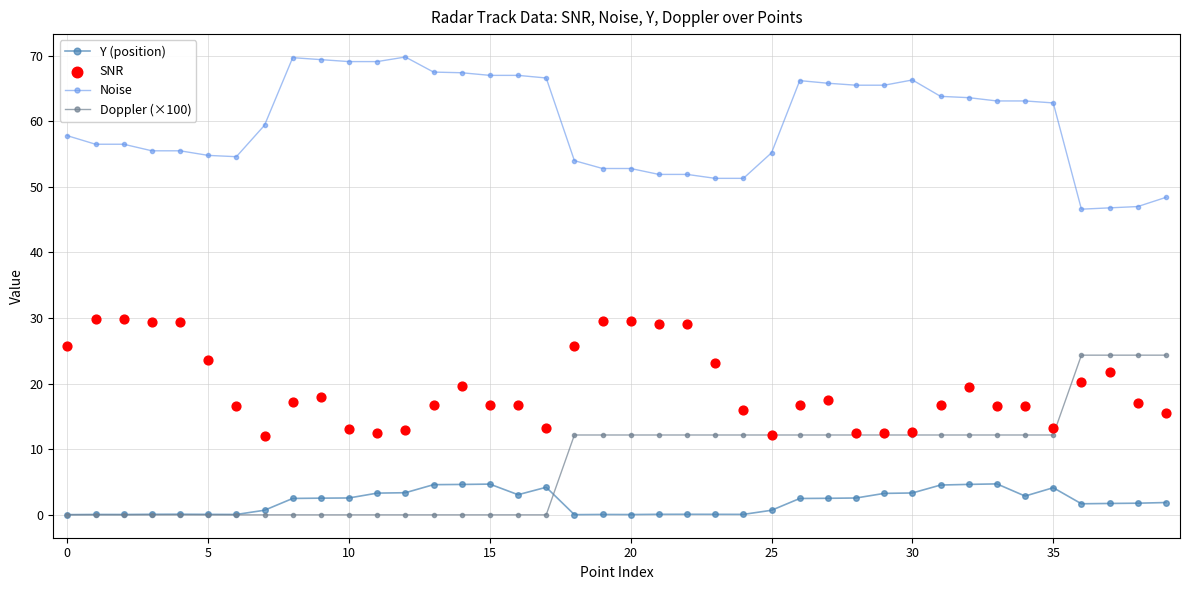

Which series contains the lowest Y value?

Doppler (×100)